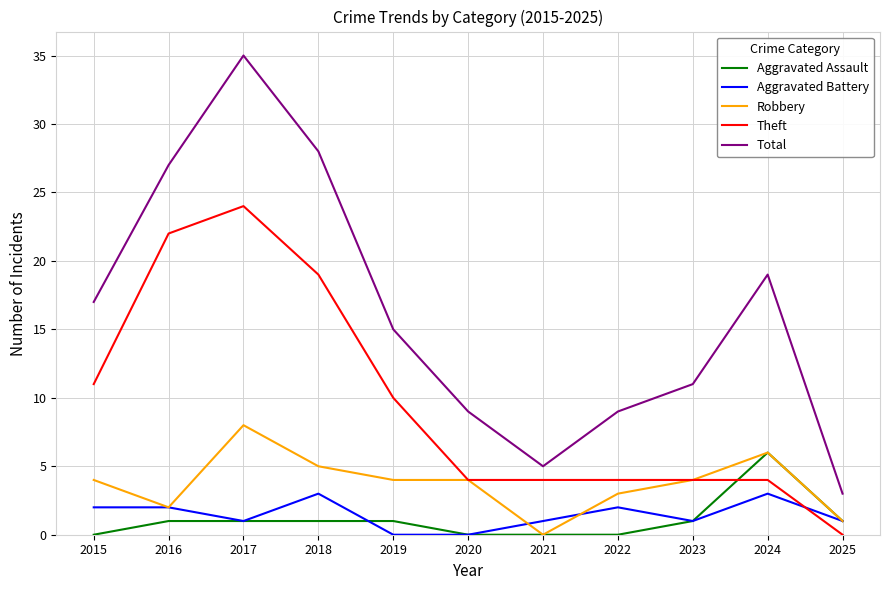

Which series has the largest range (max minus min)?

Total